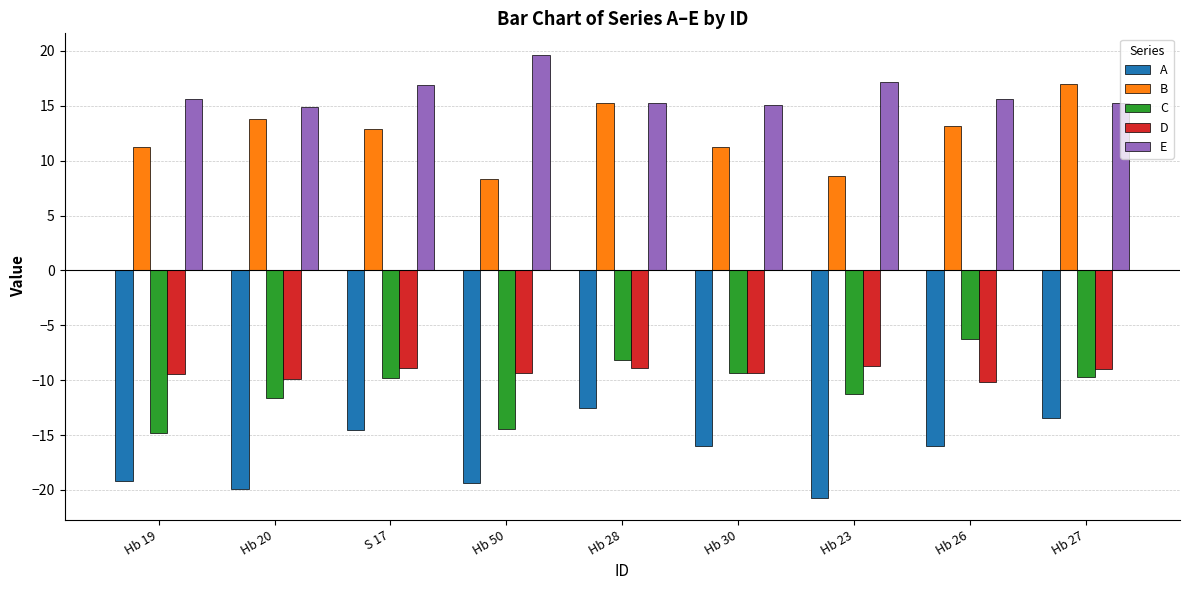

How many values in the C series are below -9?

7